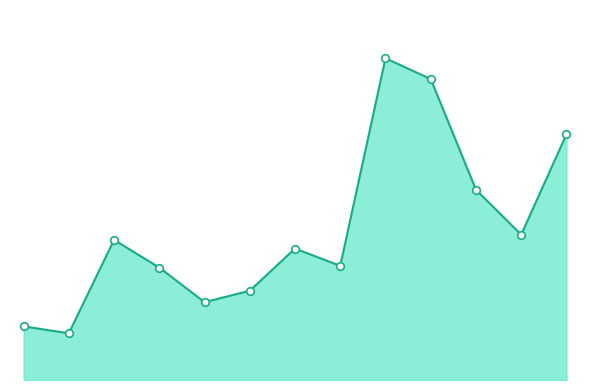

Is this an area chart (filled region under the line)?

Yes